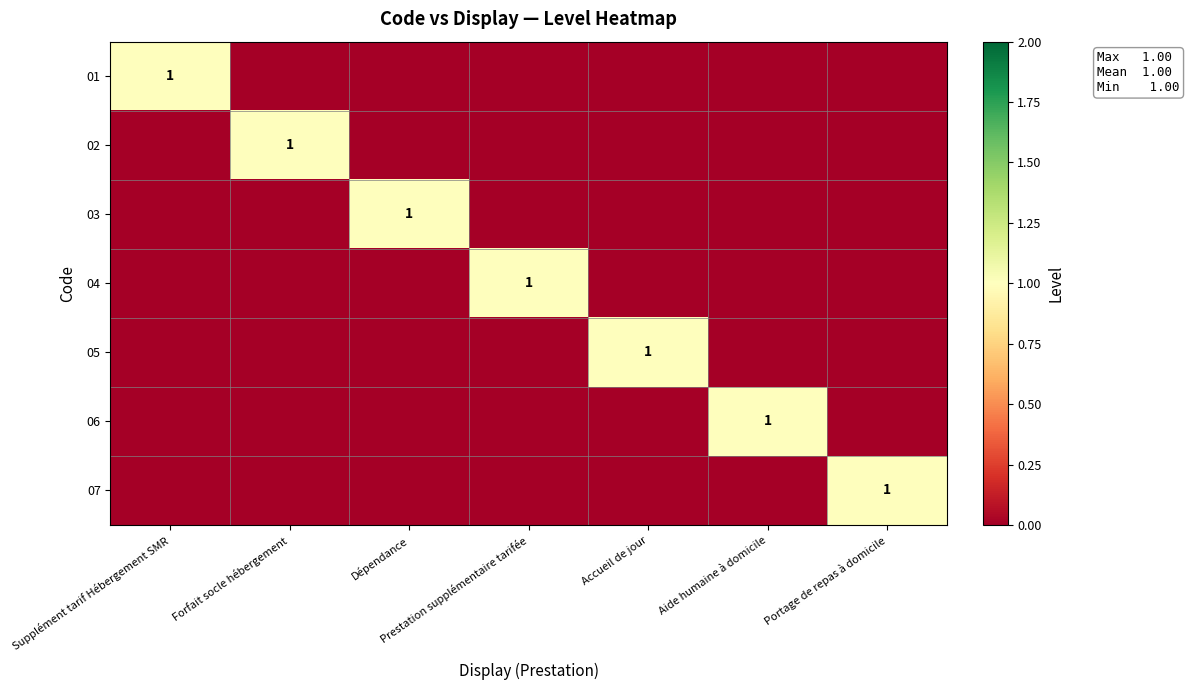

The value of 07 at Portage de repas à domicile is 2. True or false?

False